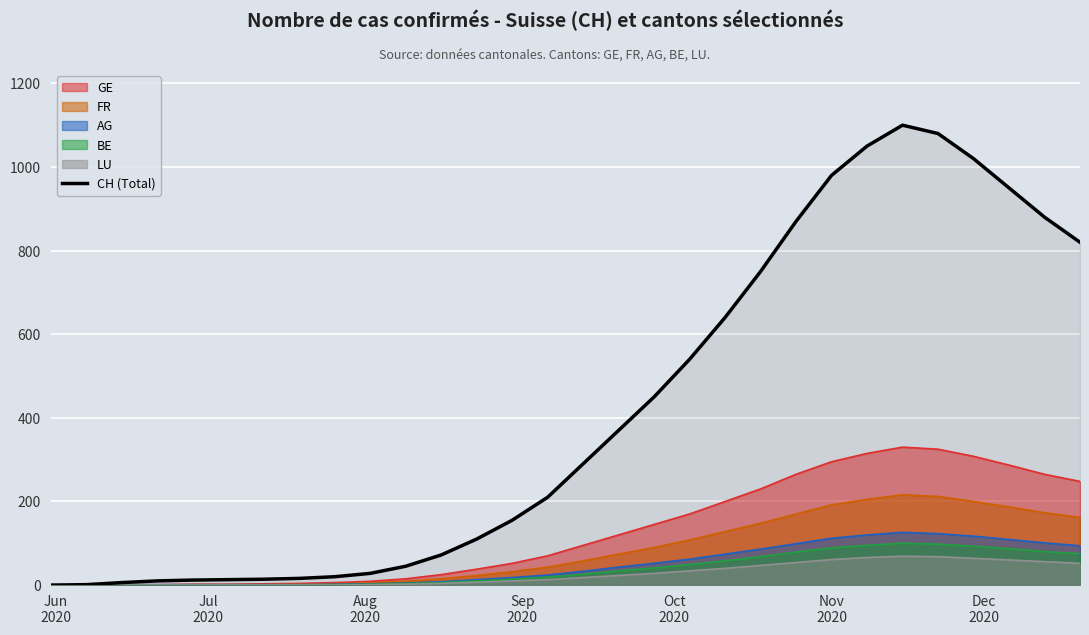

Reading left to right, what are all the values shown in this chart?

0	1	6	10	12	13	14	16	20	28	45	72	110	155	210	290	370	450	540	640	750	870	980	1050	1100	1080	1020	950	880	820